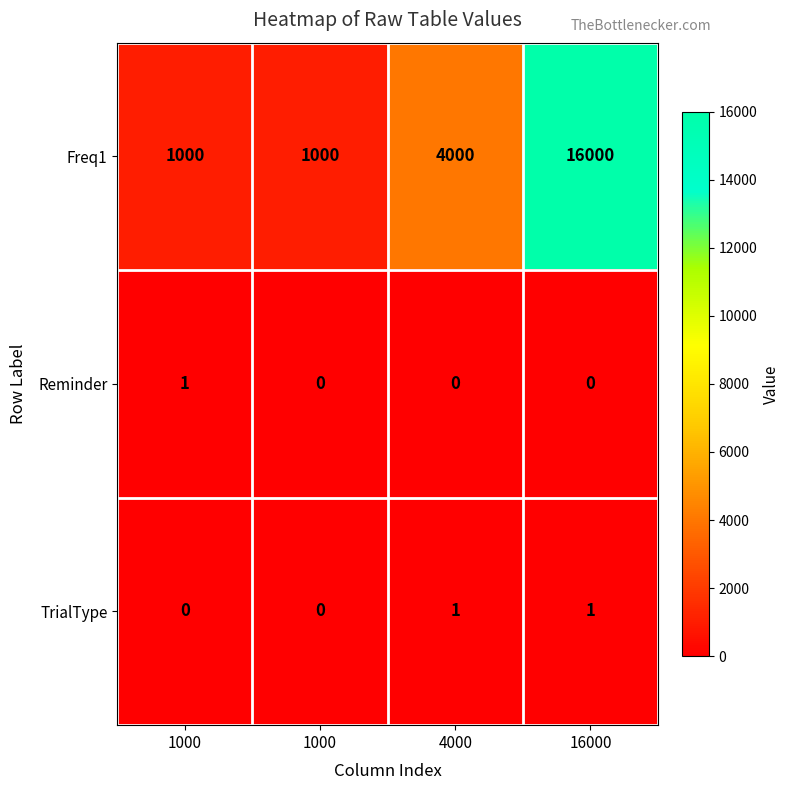

How many data points in Reminder are above 0?

1